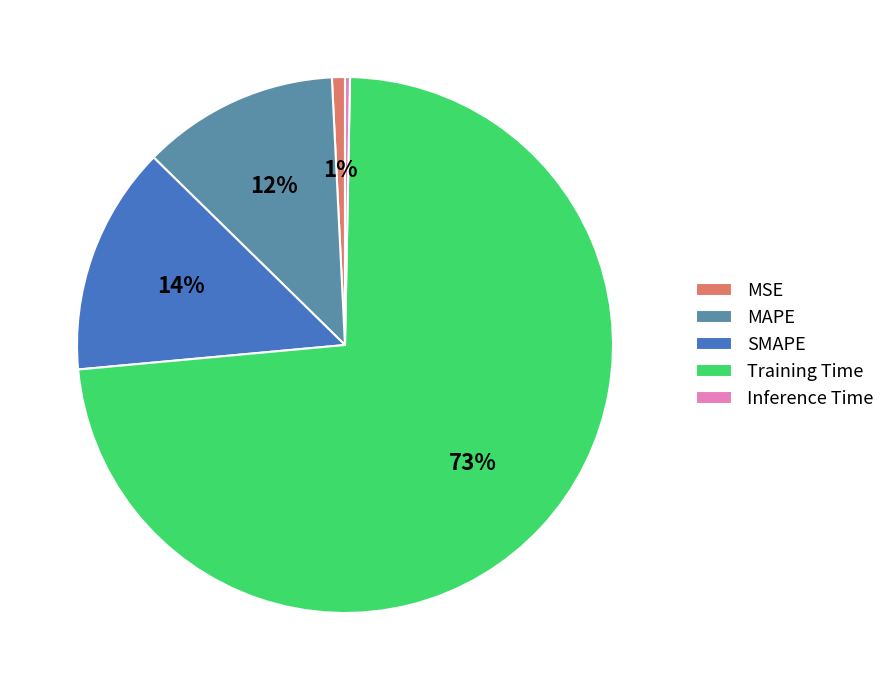

Count the number of slices in the pie.

5